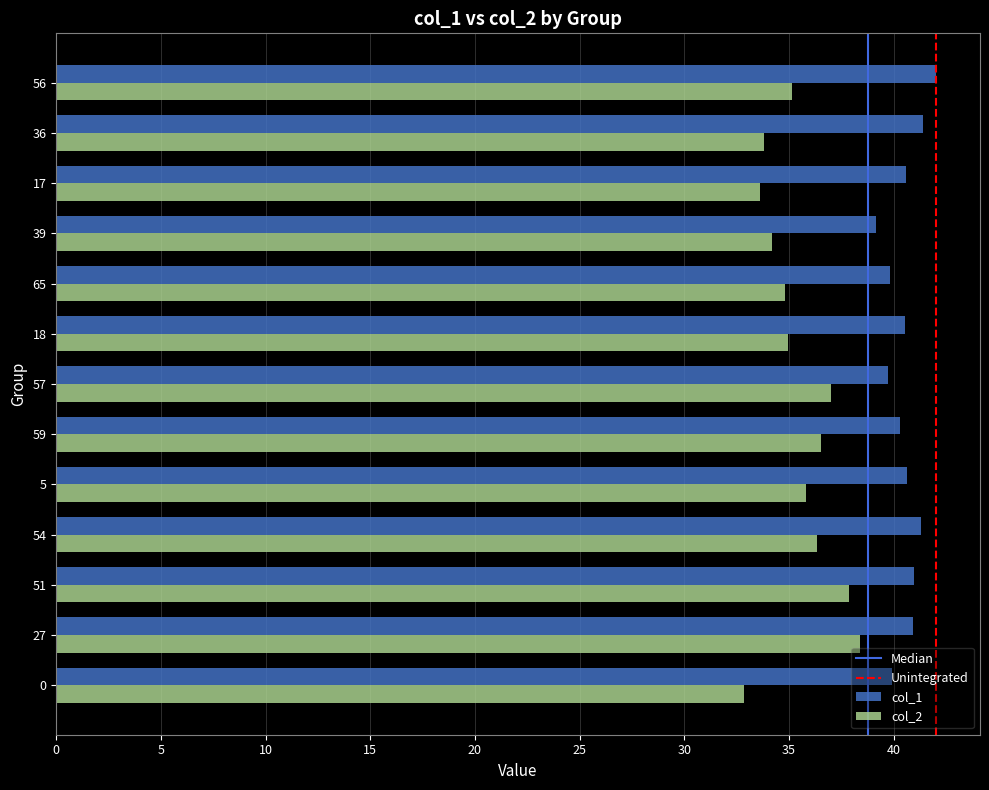

What is the maximum value shown in the chart?

42.0